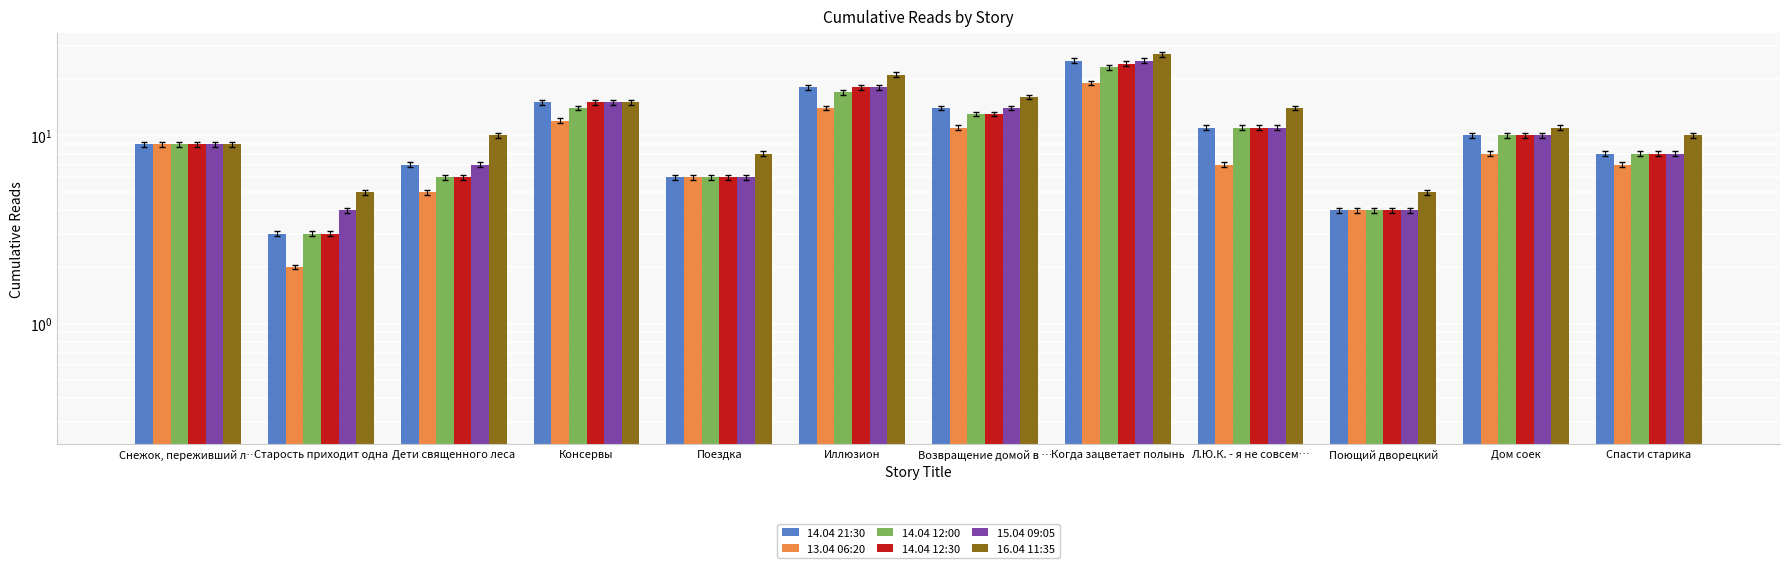

How many data points in 15.04 09:05 are above 10?

5